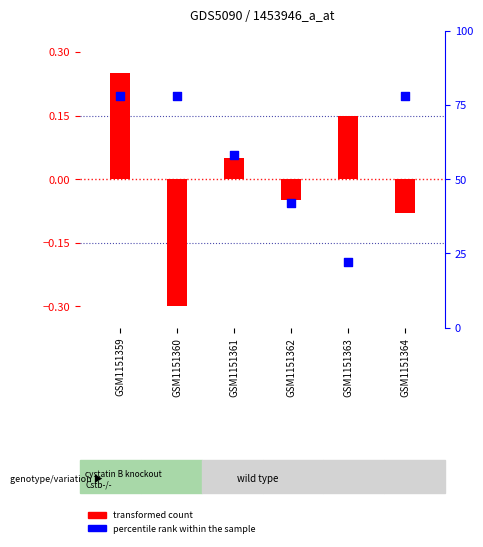

Which series has the largest Y range (max minus min)?

percentile rank within the sample